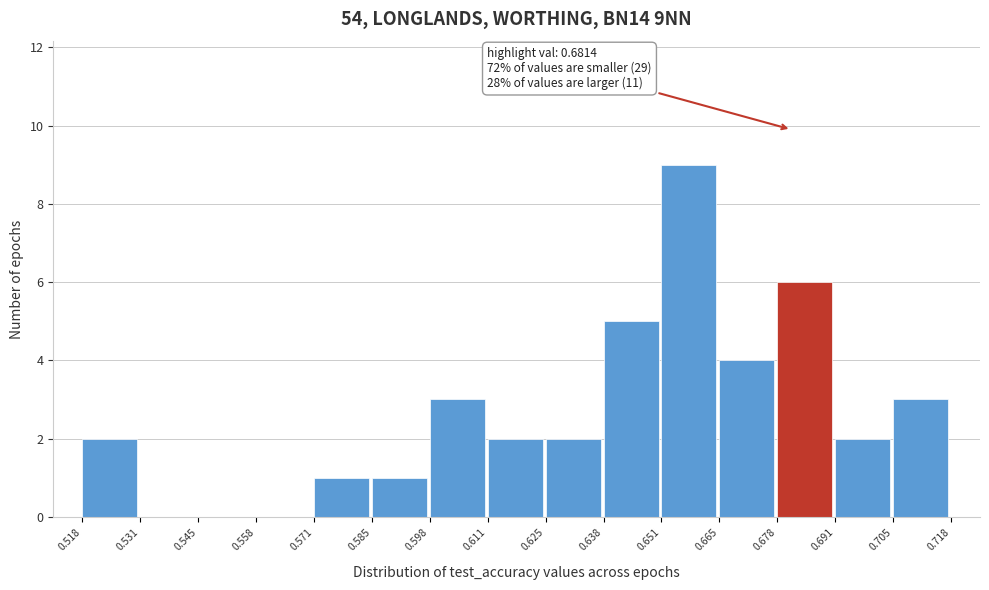

Which range on the x-axis has the tallest bar?

0.651 to 0.665